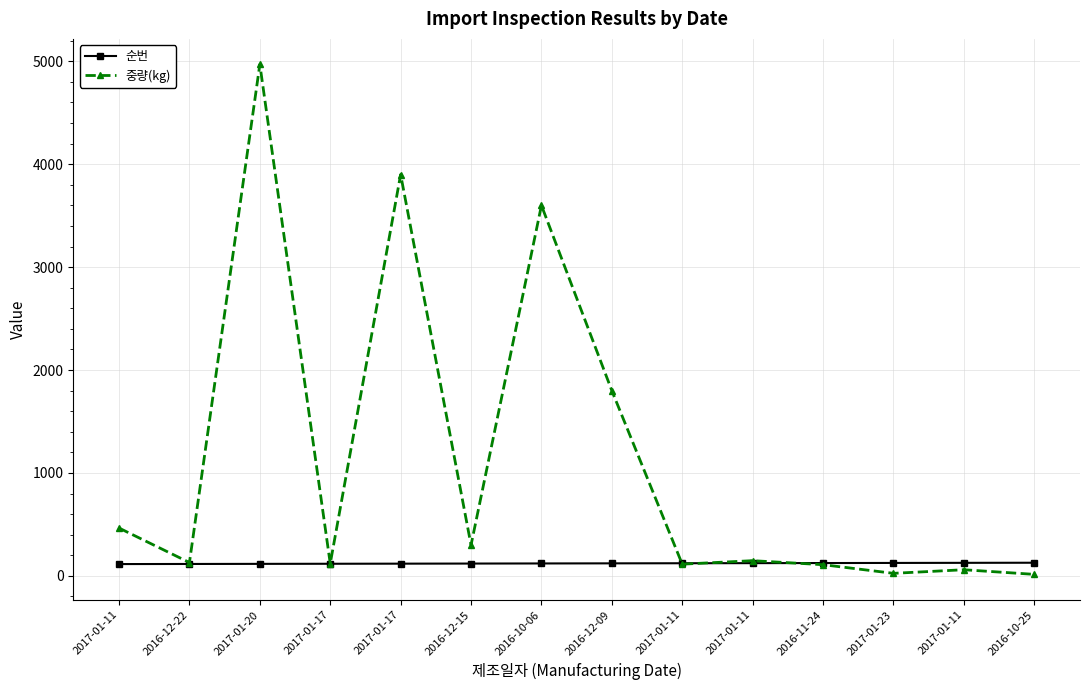

Between which two adjacent categories do 순번 and 중량(kg) first intersect?

2016-12-09 and 2017-01-11